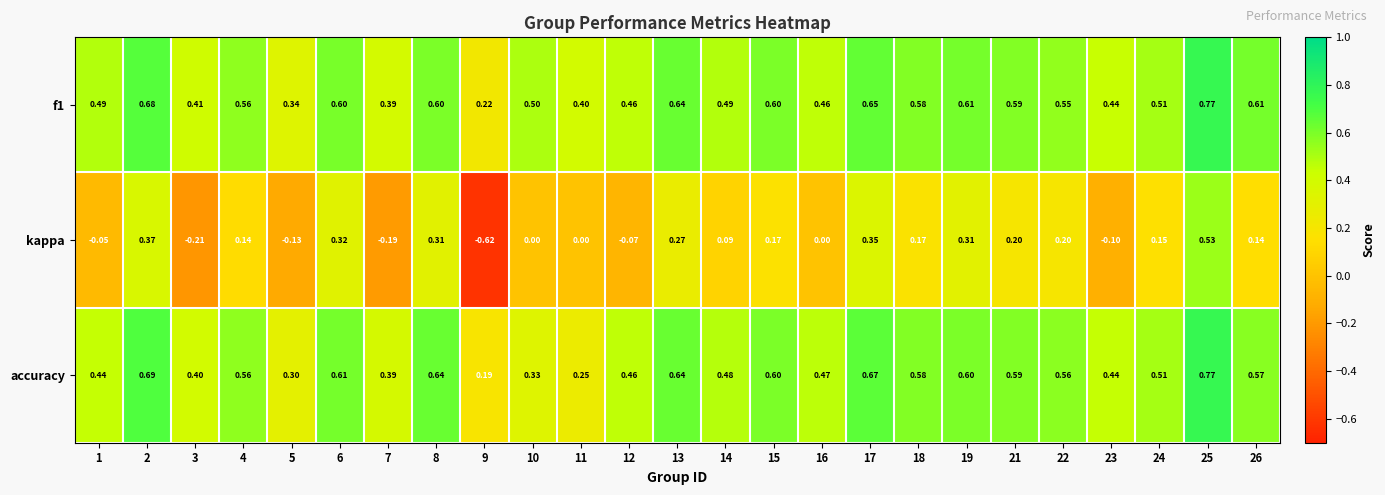

Is the value of kappa at 5 greater than the value of accuracy at 1?

No